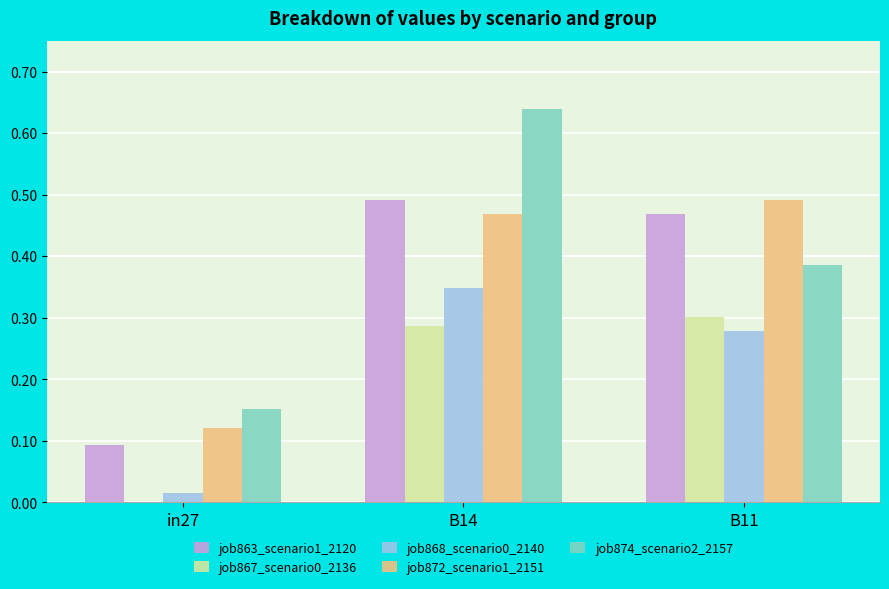

How many groups of bars are there?

3